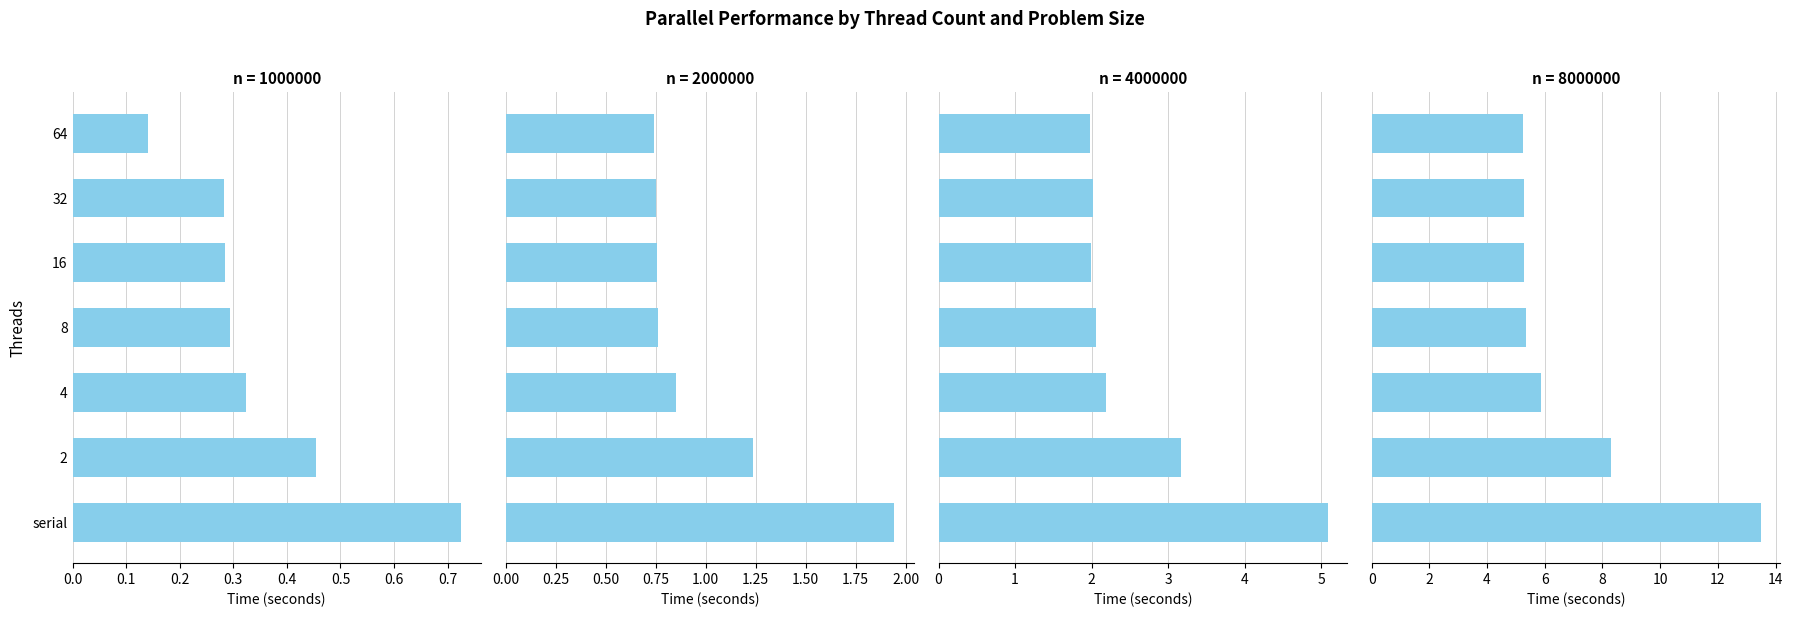

What is the spread (max minus min) of values at 8?

5.1